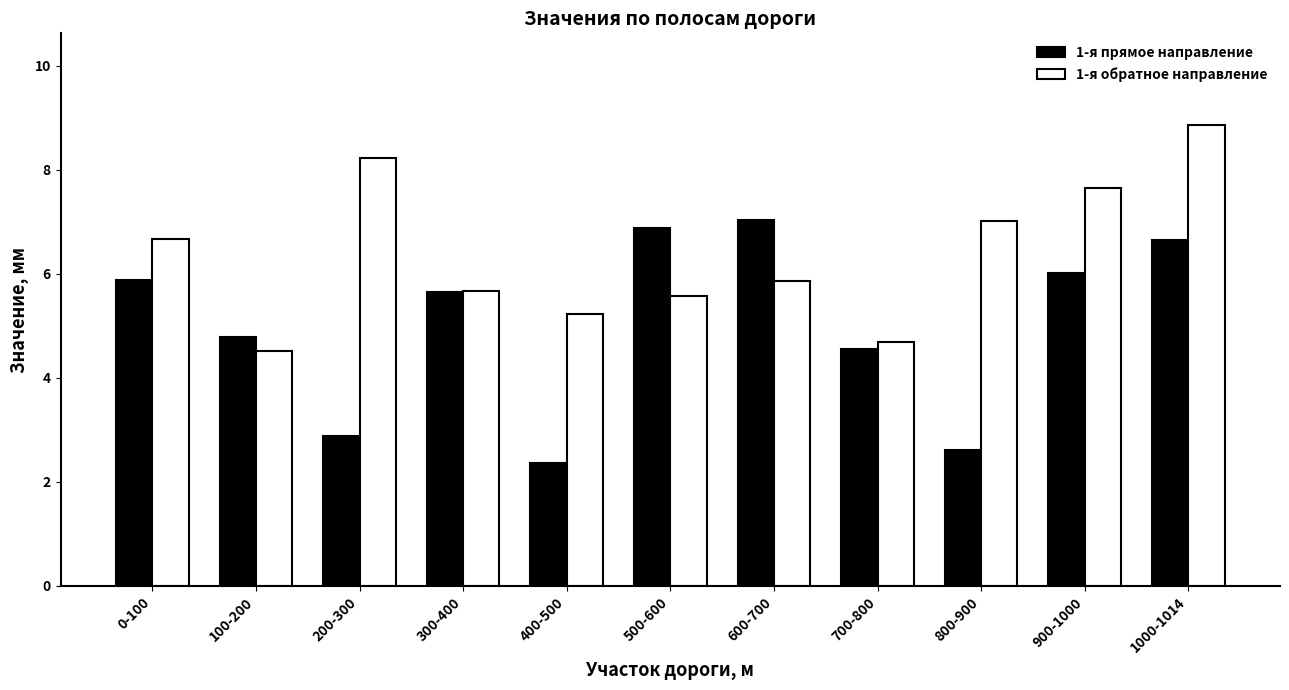

Between 400-500 and 500-600, which series saw the biggest shift?

1-я прямое направление